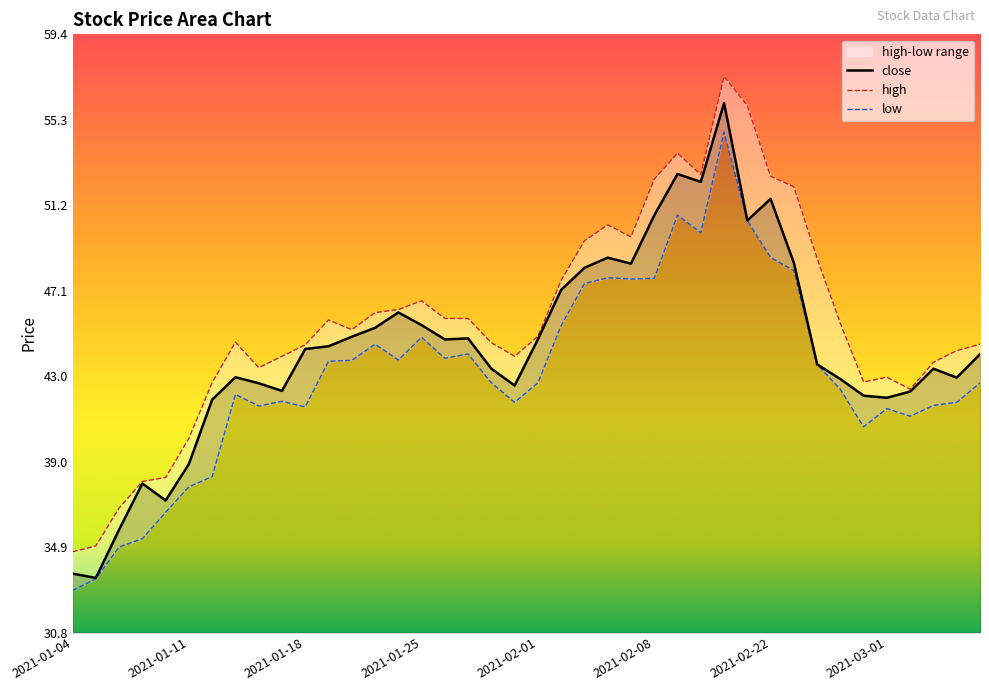

What is the total value across all series at 36?

125.9